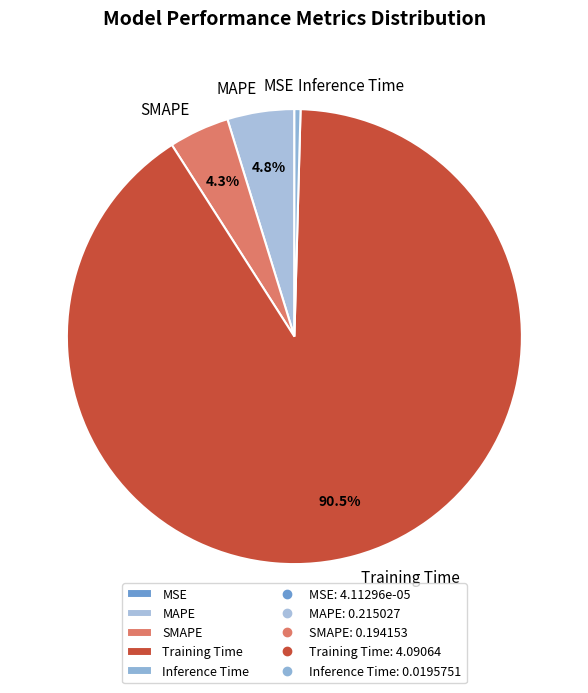

To the nearest percent, what is the difference between the MAPE and Inference Time slice percentages?

4%